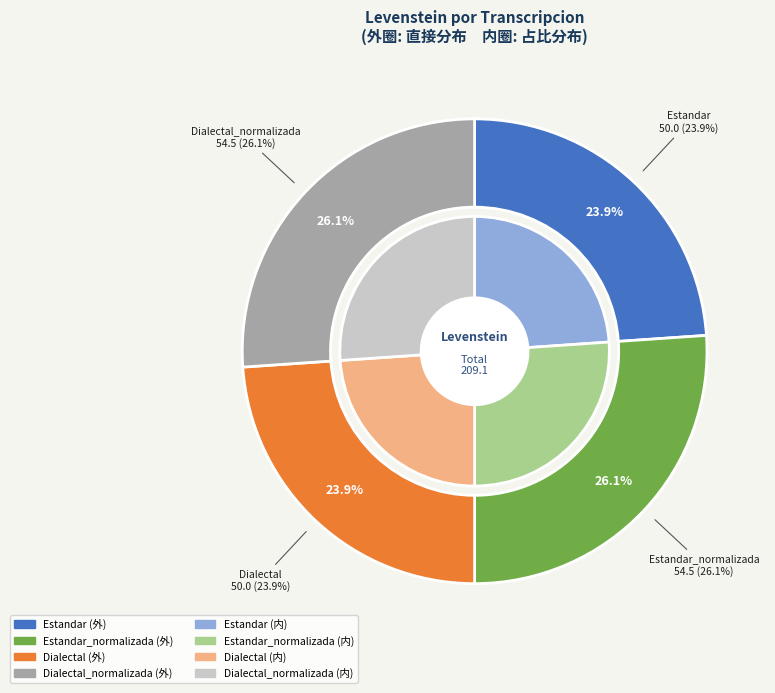

Is it true that Dialectal_normalizada is 26% of the pie?

True